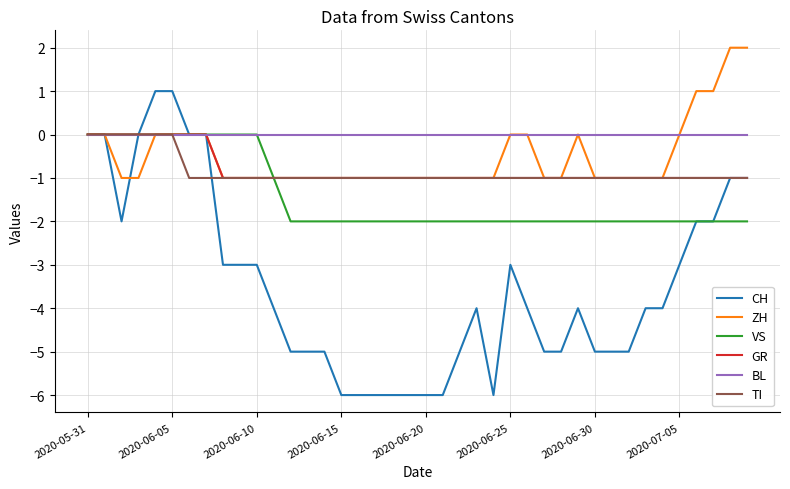

Which series has the largest range (max minus min)?

CH